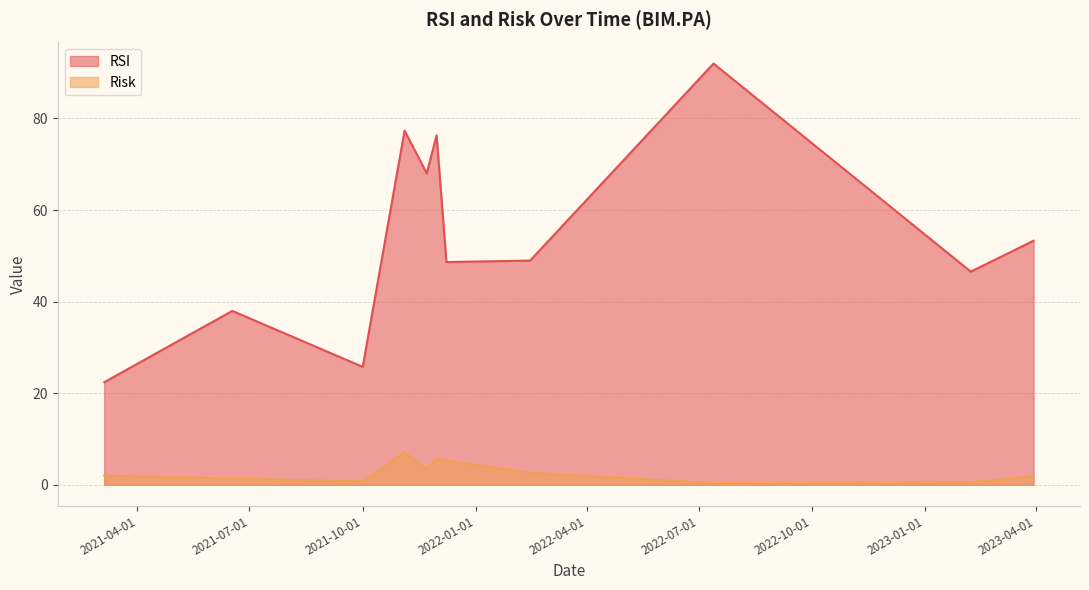

What are all the series names shown in the legend?

RSI, Risk